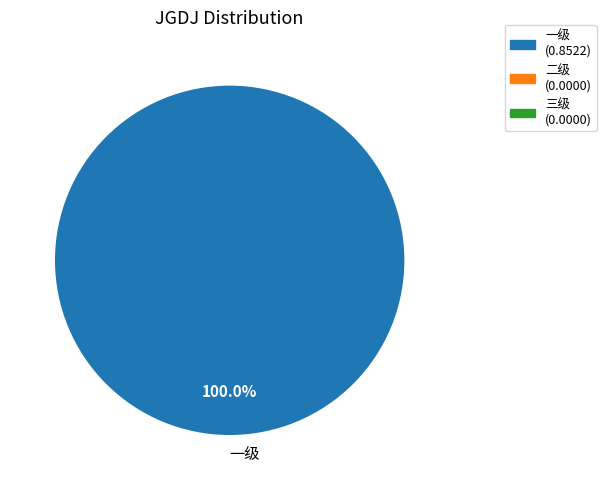

Count the number of slices in the pie.

1